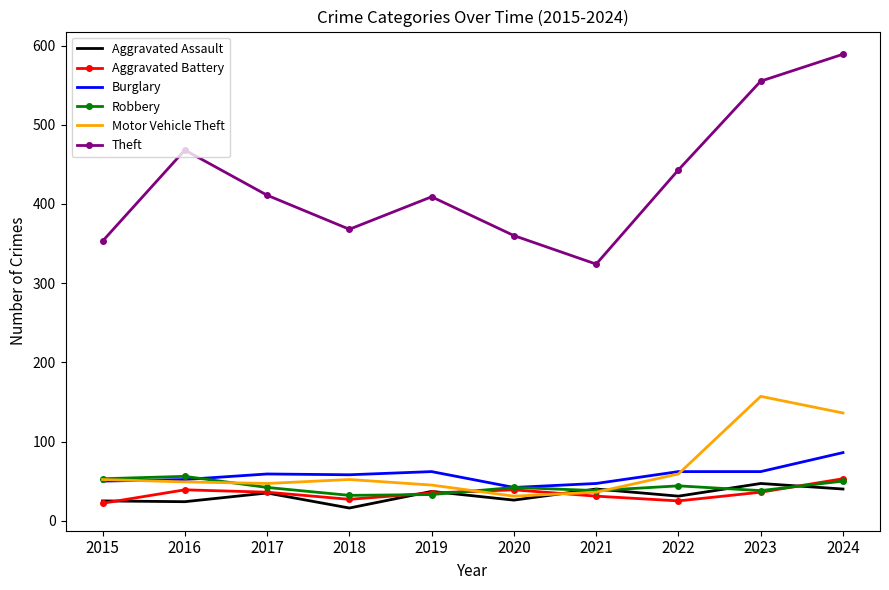

How many interior local valleys does the Aggravated Battery series have?

2